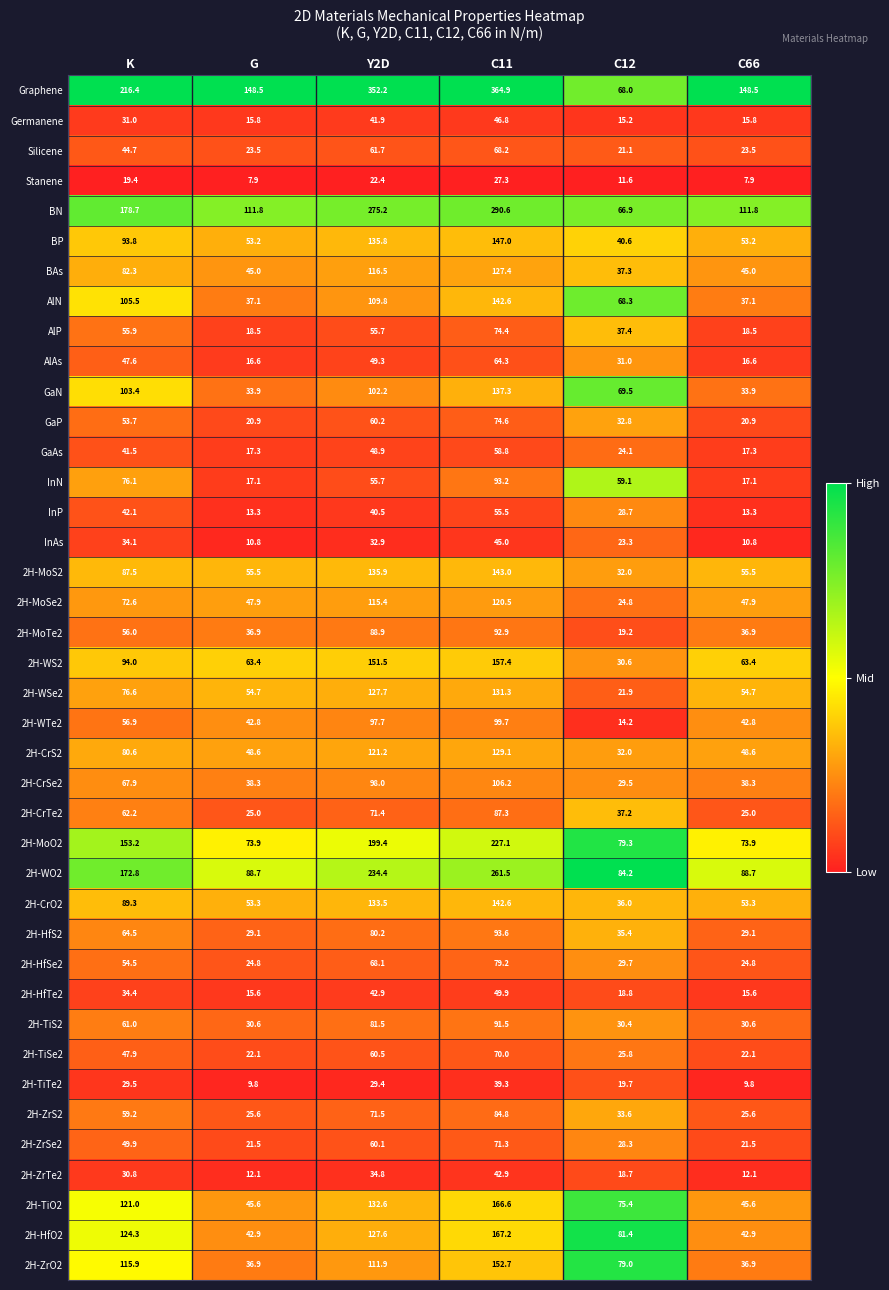

At which label is 2H-CrSe2 closest to 67?

K